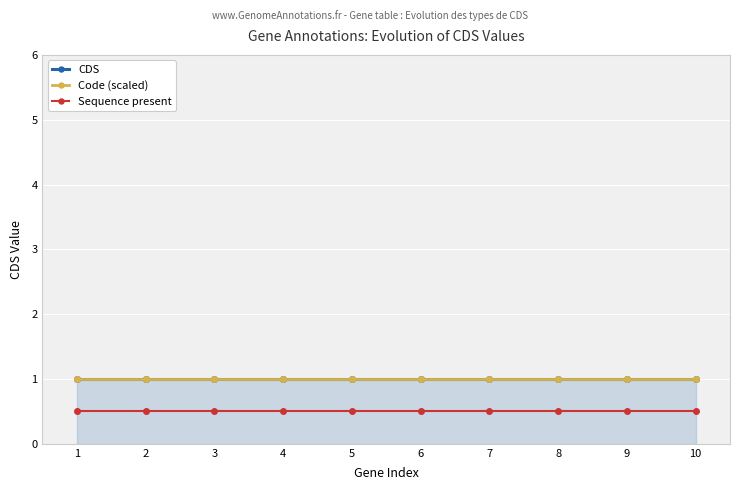

Rank the series by their maximum value, from lowest to highest.

Sequence present, CDS, Code (scaled)